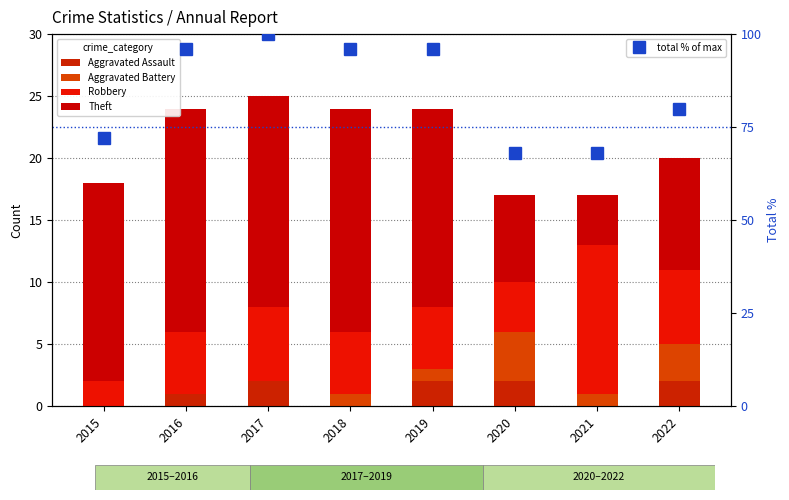

What is the highest value of the Robbery series?

12